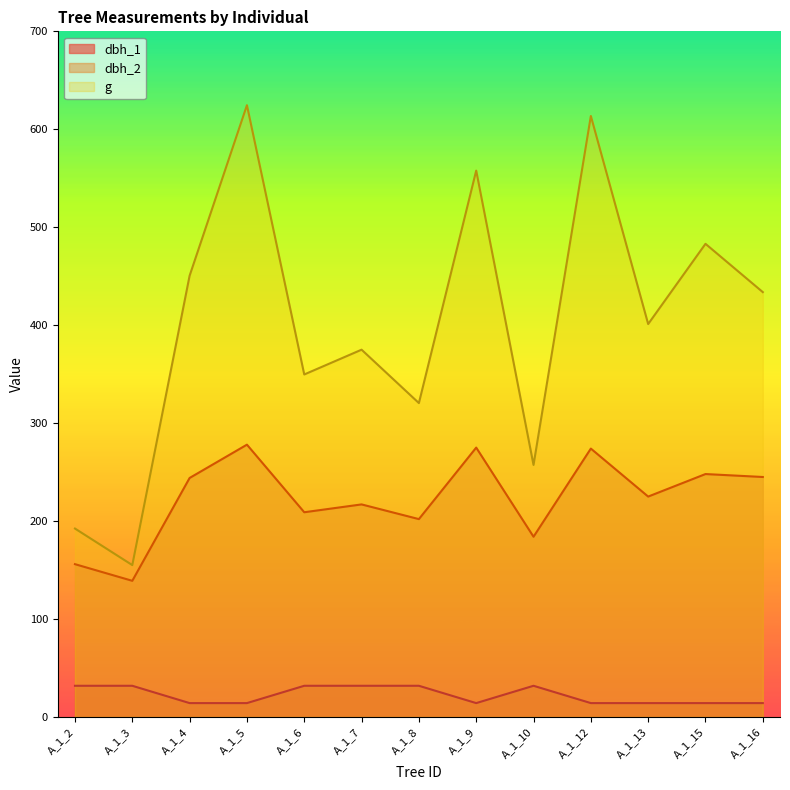

Which category has the lowest value across all series?

A_1_4